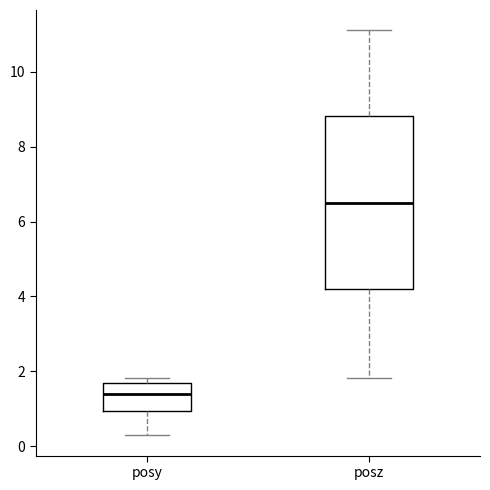

Reading left to right, read every box against the y-axis: the position of its median line, the range the box covers, and the ends of its whiskers. The values are not printed on the chart, so give them approximately, as read against the axis.

posy: median 1.4, box 1.0 to 1.6, whiskers 0.2 to 1.8
posz: median 6.6, box 4.2 to 8.8, whiskers 1.8 to 11.2